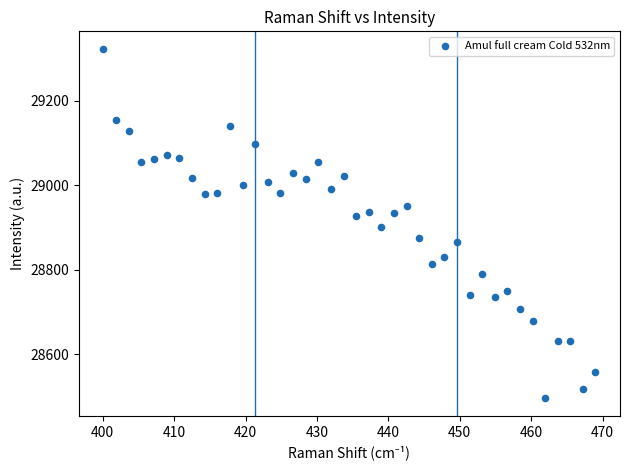

What is the range of X values (max minus min)?

68.9